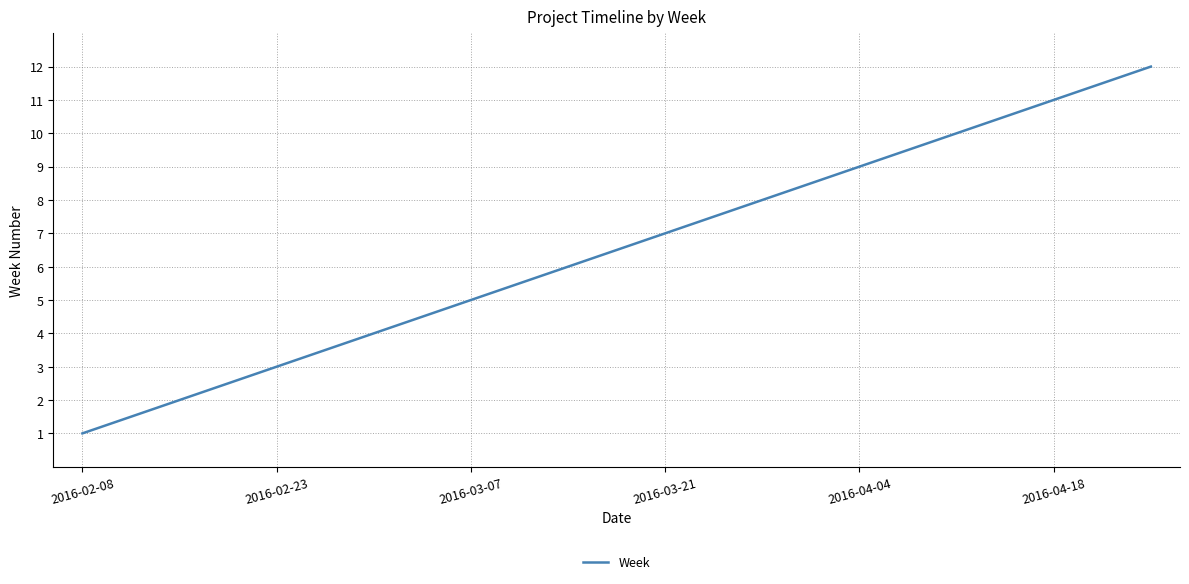

What is the difference between the maximum and minimum values?

11